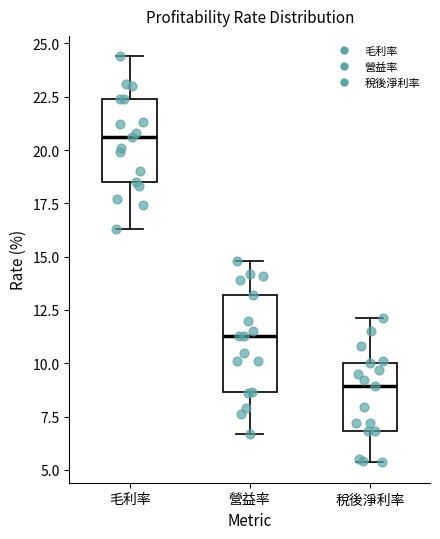

Comparing the boxes themselves (not the whiskers), which one is the tallest?

營益率